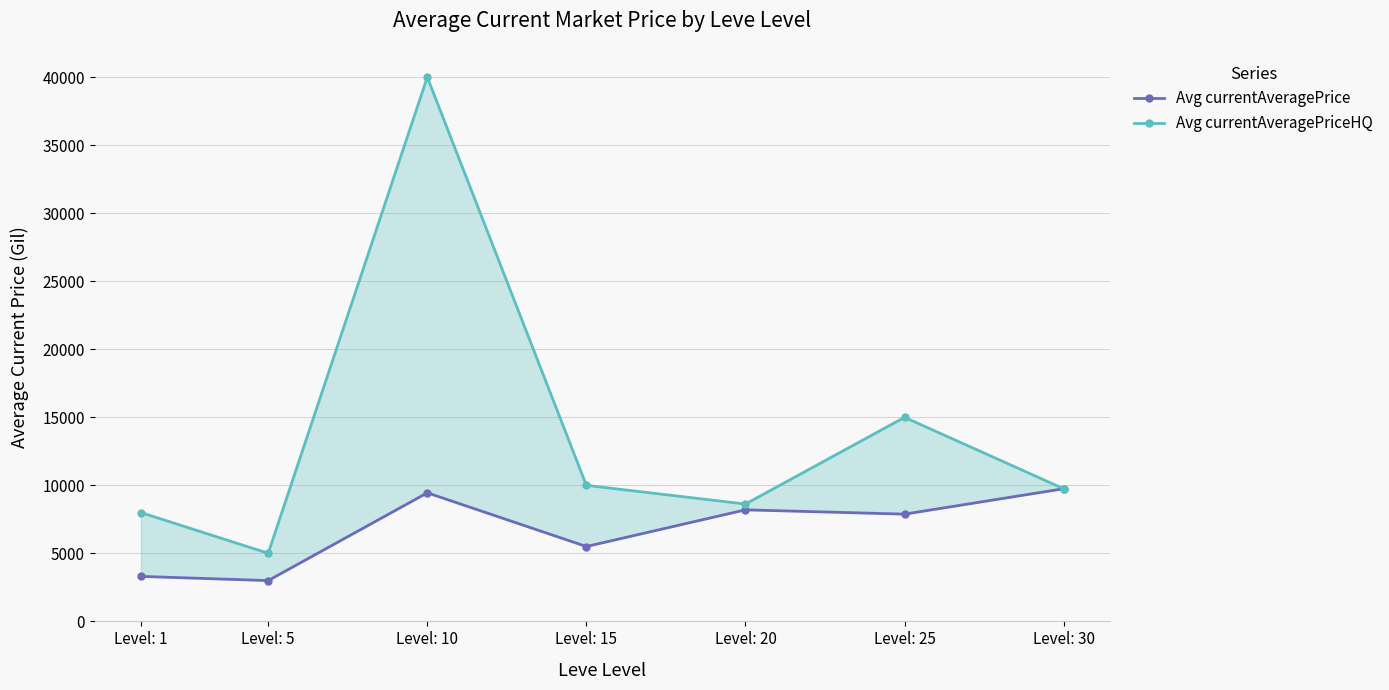

Which has a higher value, Level: 30 or Level: 1?

Level: 30